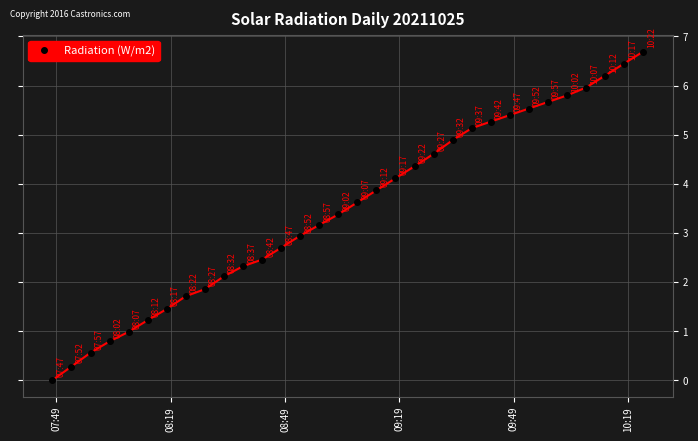

What is the maximum value shown in the chart?

6.7